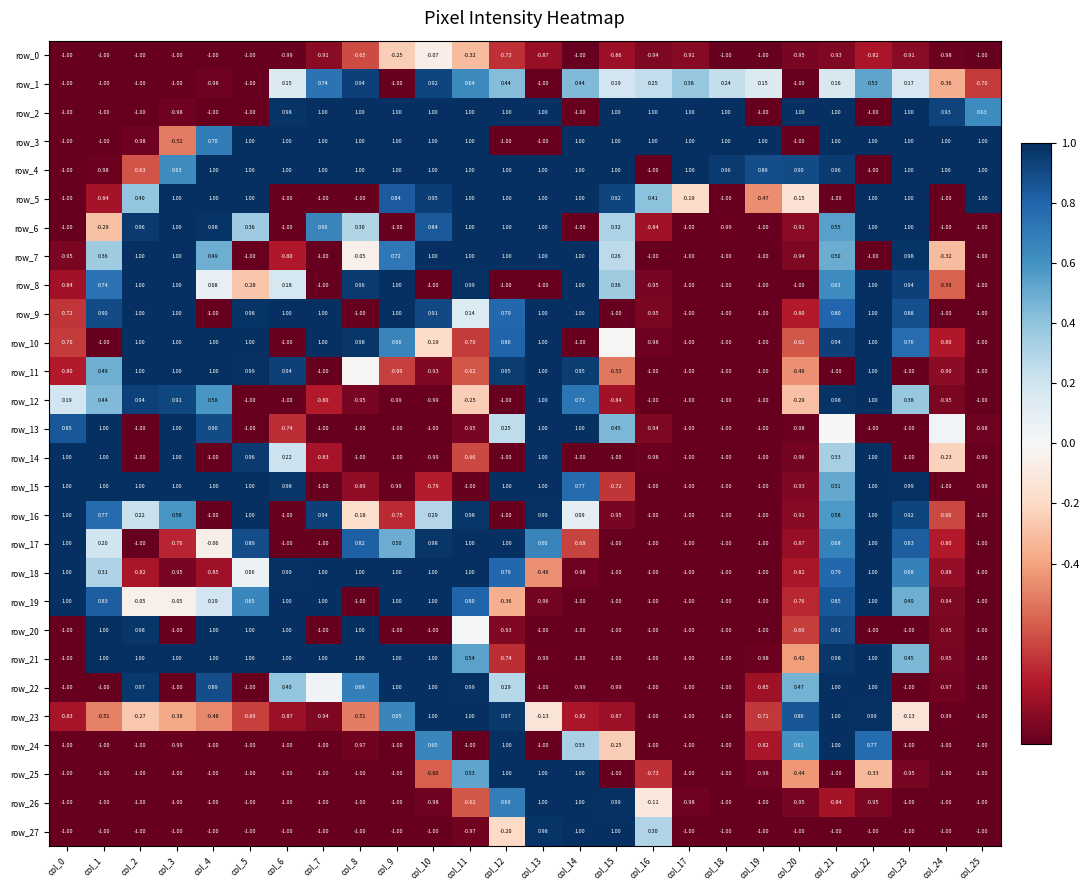

What is the total value across all series at col_23?

3.5